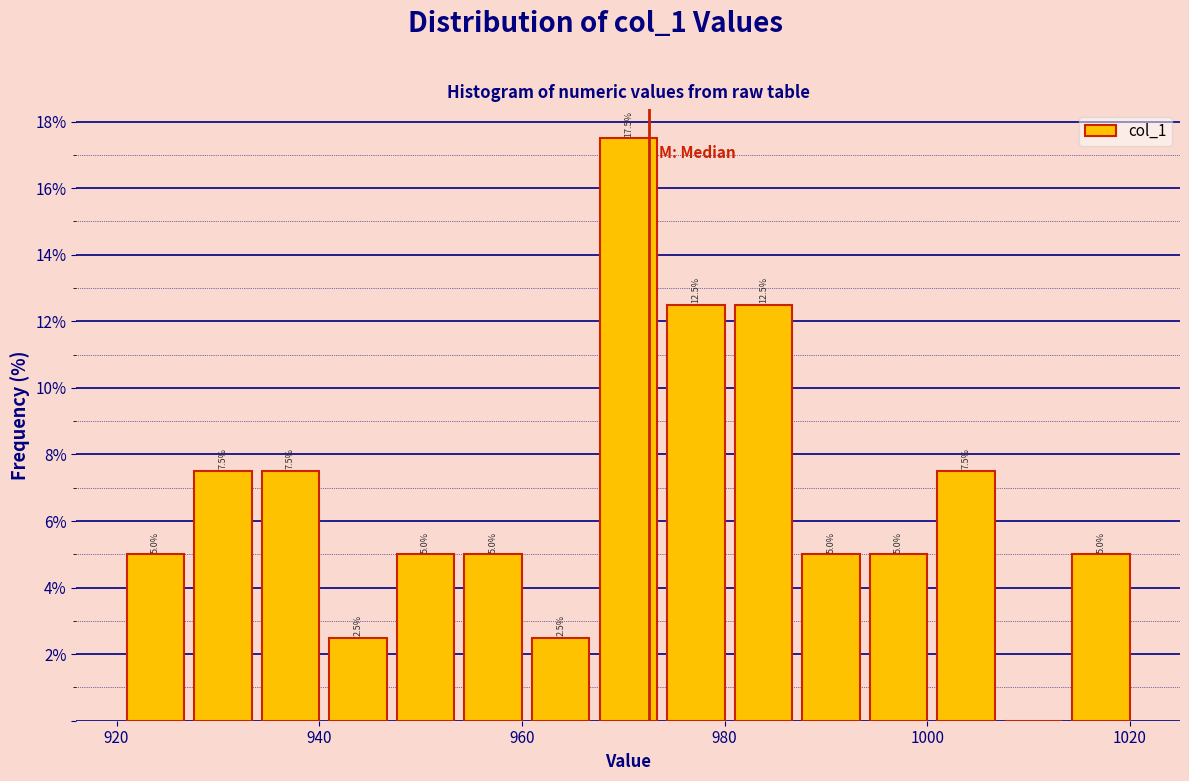

Around what value on the x-axis is the tallest bar? Give the approximate position of its centre, as read against the axis.

970